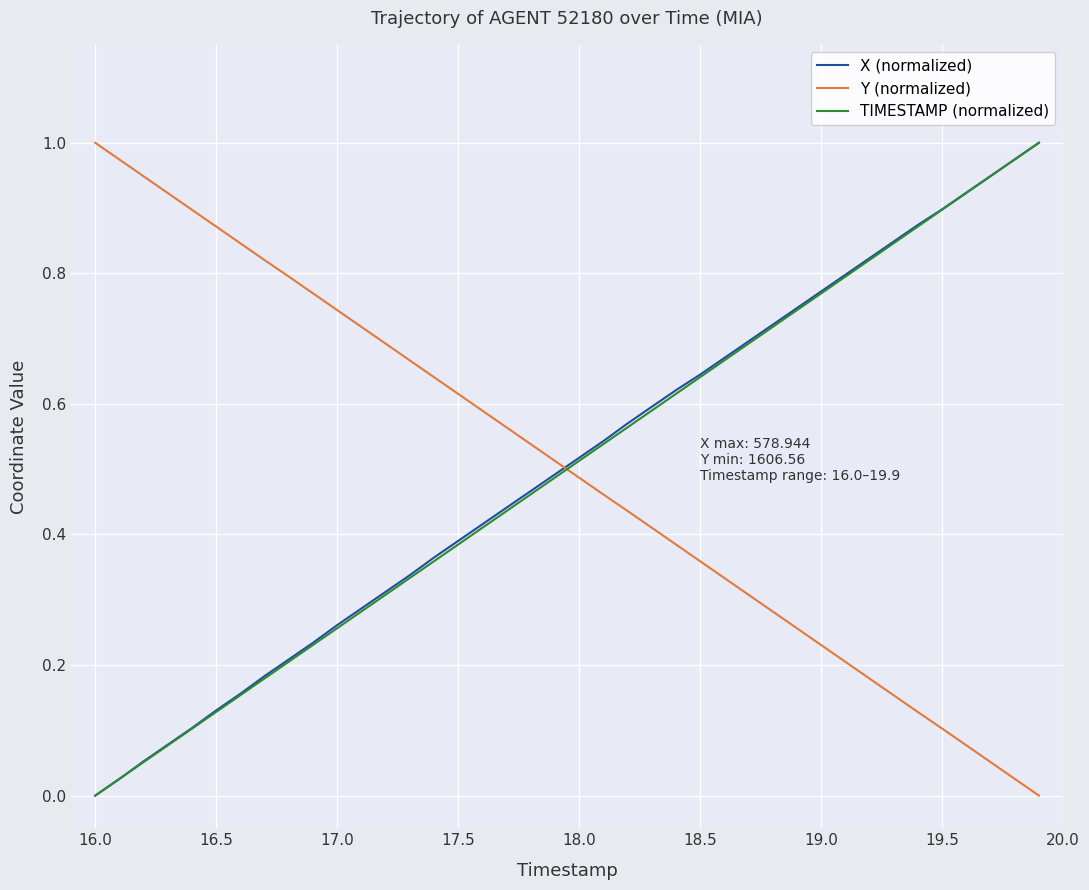

How many intersections are there between TIMESTAMP (normalized) and Y (normalized)?

1